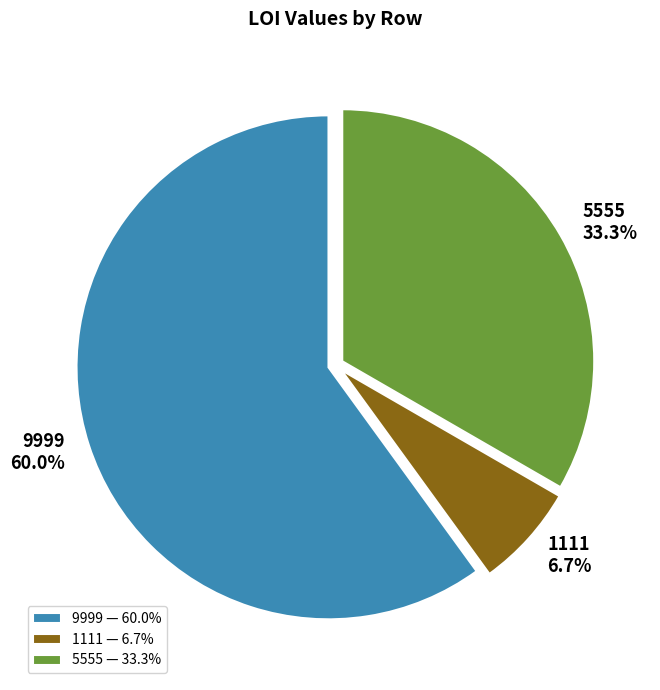

Do 1111 and 5555 together represent more than half of the pie?

No